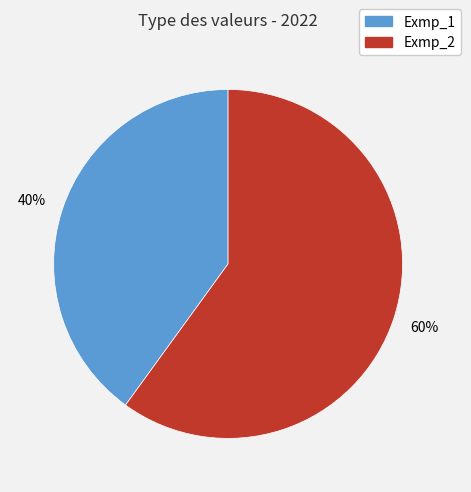

What is the ratio of the value at Exmp_2 to the value at Exmp_1?

1.5